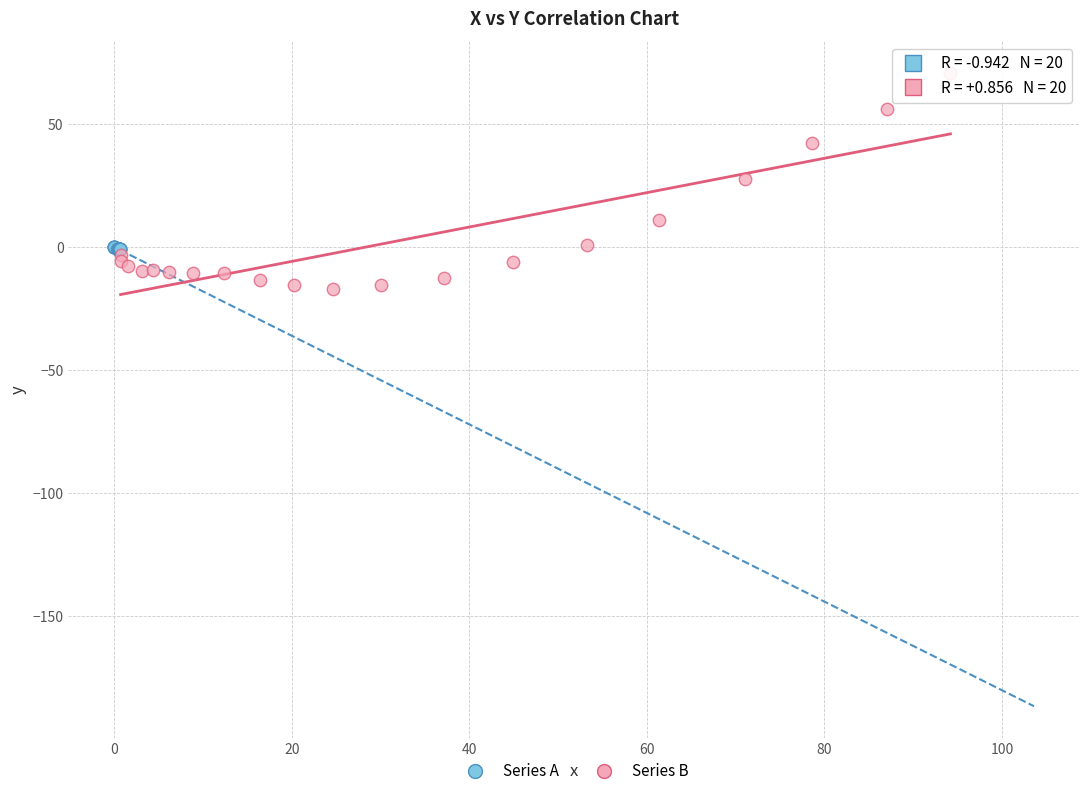

Which series has the largest Y range (max minus min)?

Series B